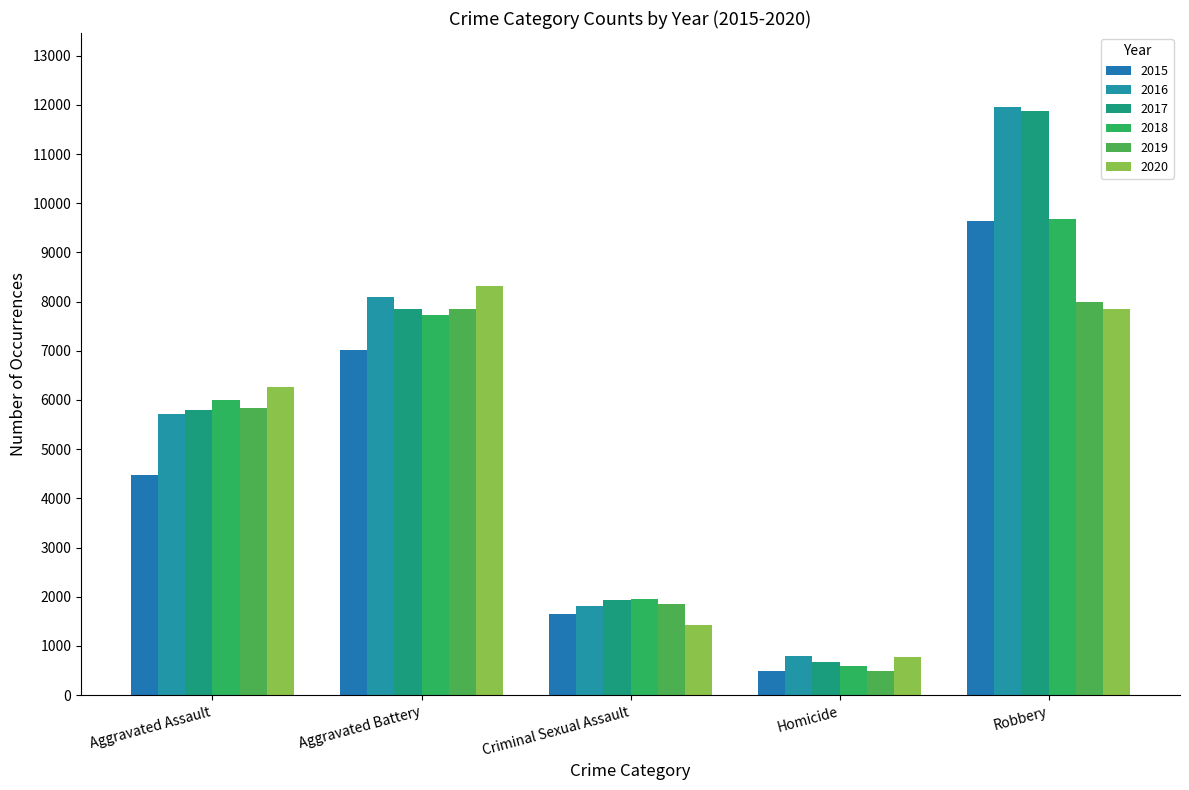

How many distinct data groups are displayed?

6